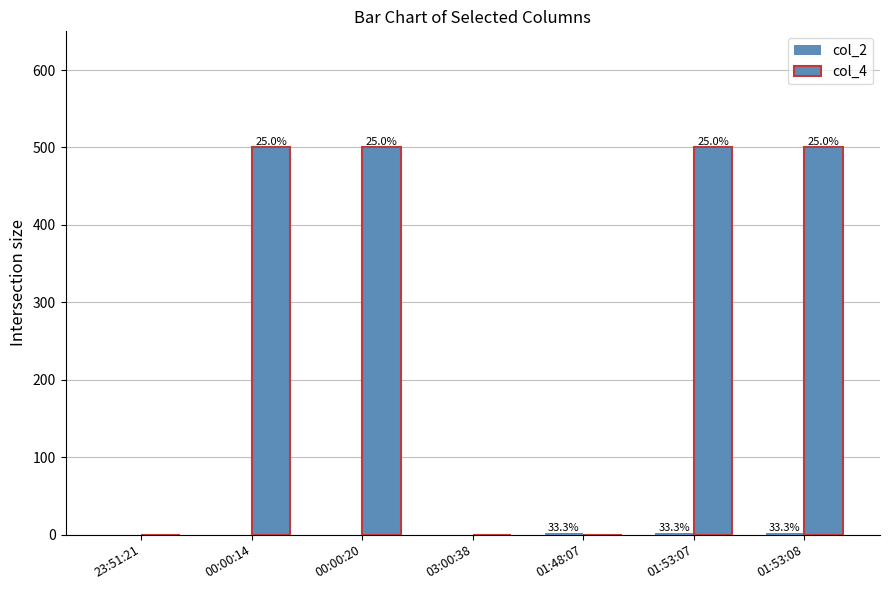

Reading left to right, extract all data points from this chart.

col_2: 0	0	0	0	2	2	2
col_4: 0	500	500	0	0	500	500